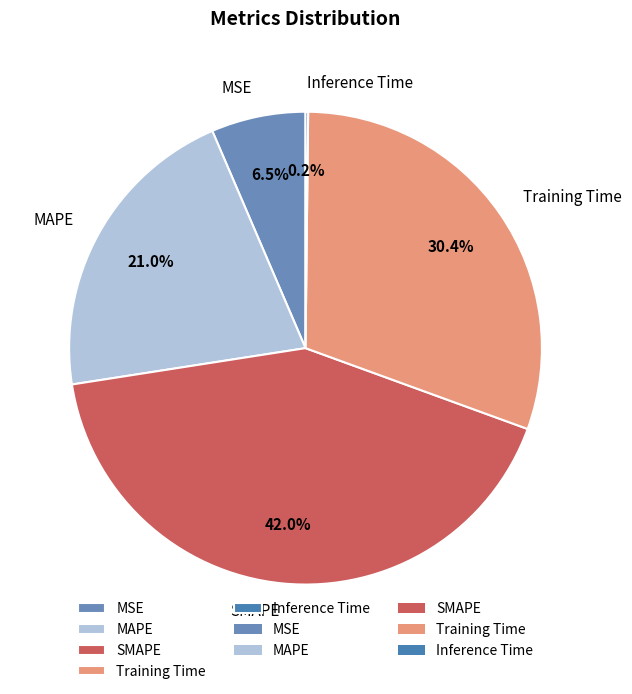

Which category has the biggest portion of the pie?

SMAPE